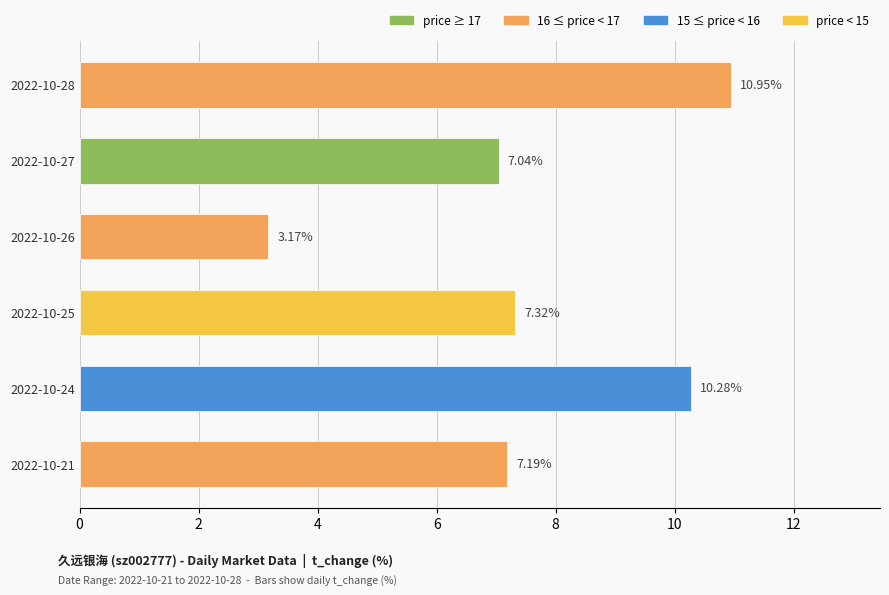

What is the change in value from 2022-10-27 to 2022-10-26?

-3.9